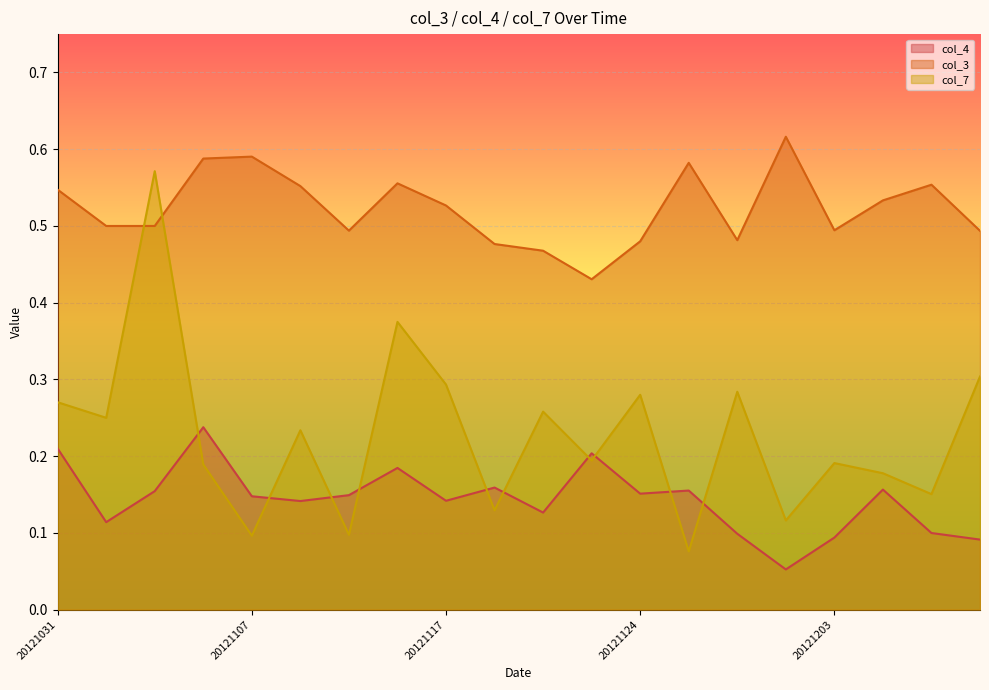

How many lines are shown in the chart?

3